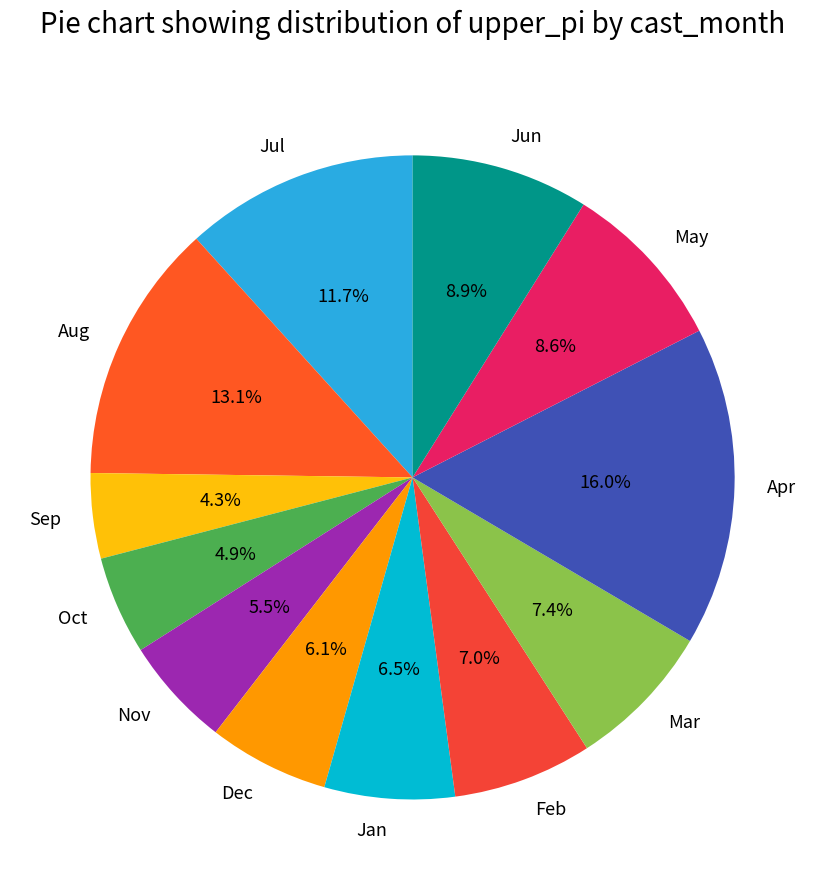

What percentage is NOT represented by Aug?

86.9%